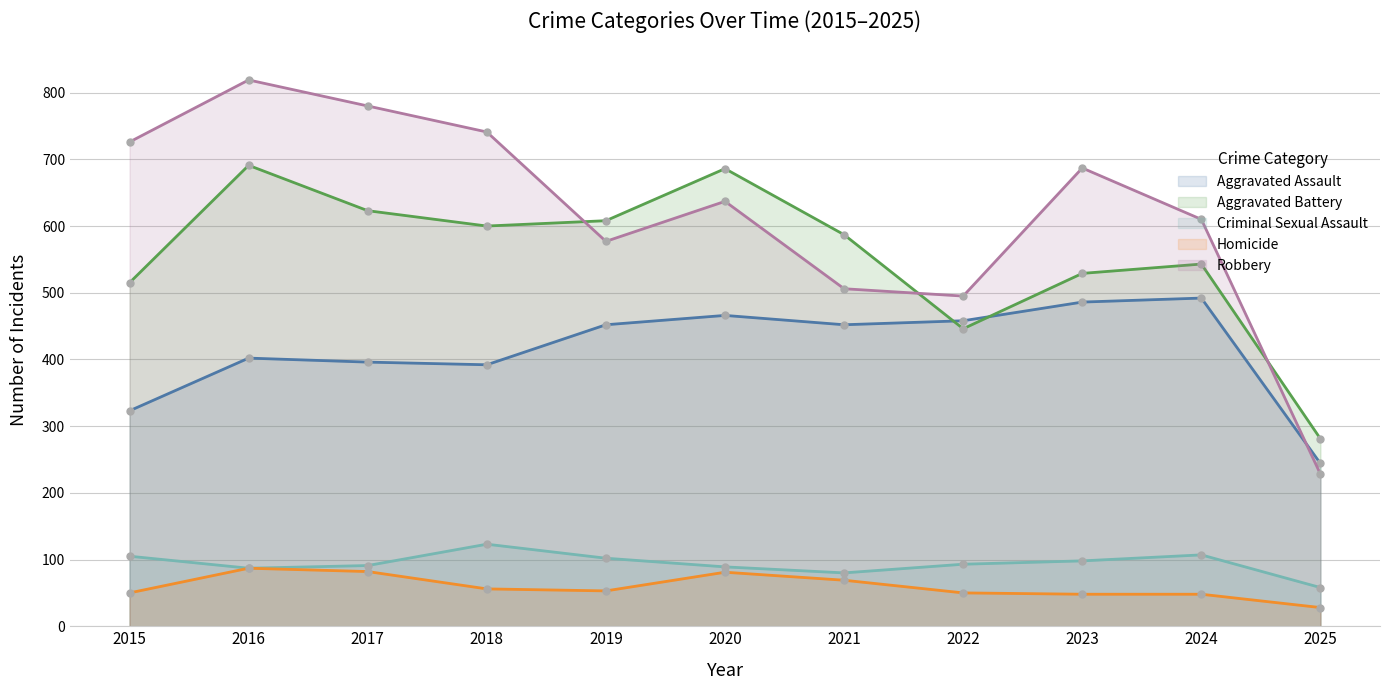

Which series changed the most between 2020 and 2021?

Robbery